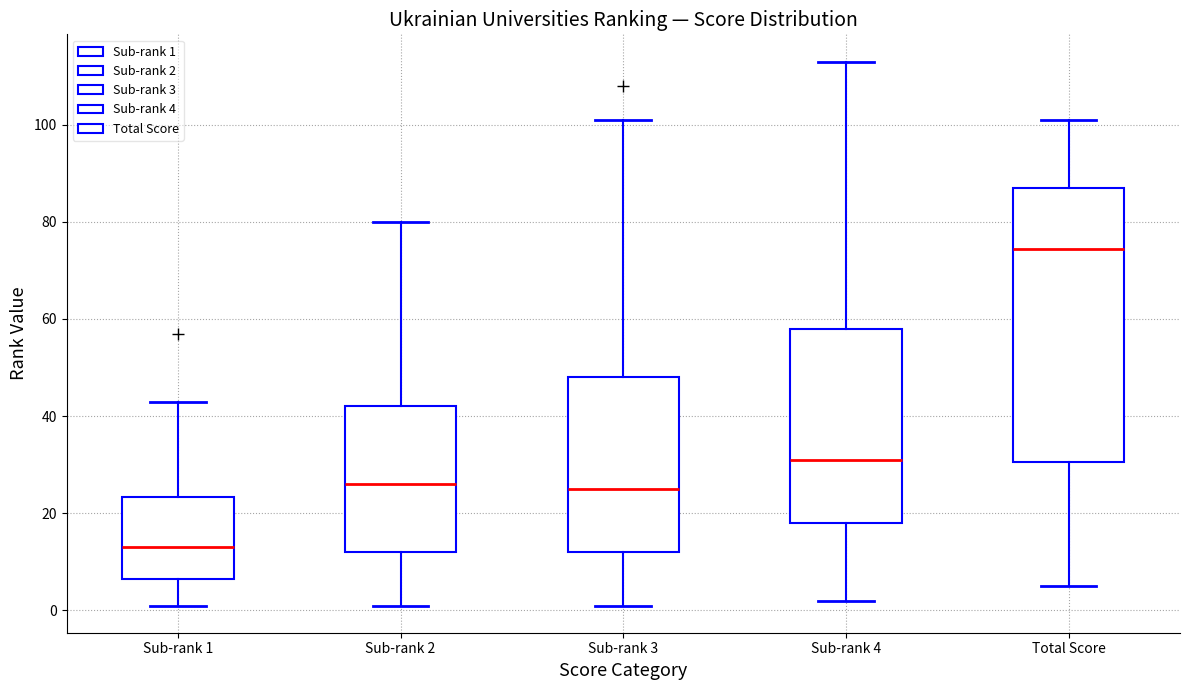

Which box's median line is the lowest?

Sub-rank 1